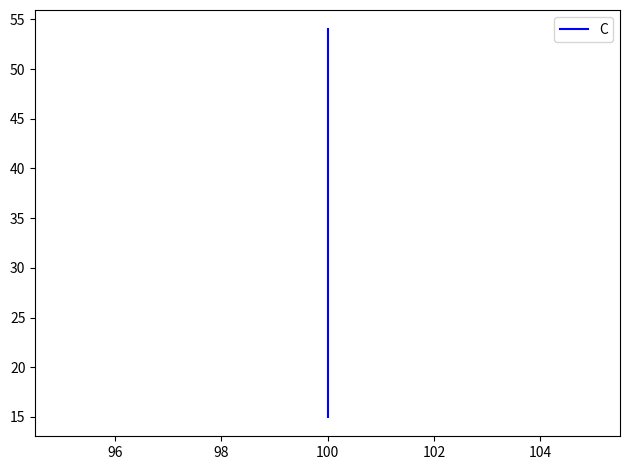

What is the difference between the maximum and second lowest values?

39